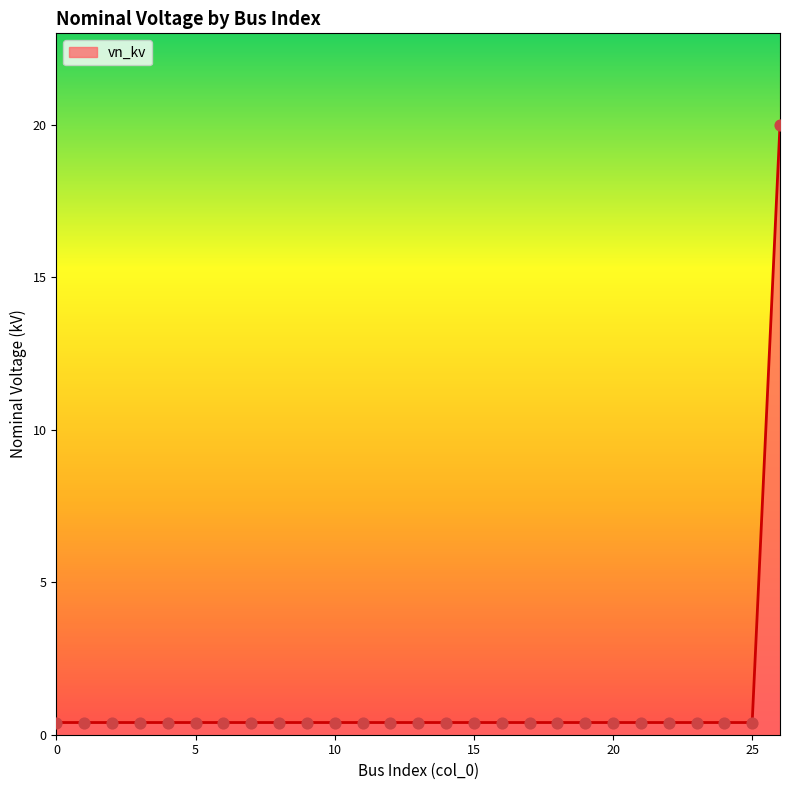

What is the greatest value displayed?

20.0